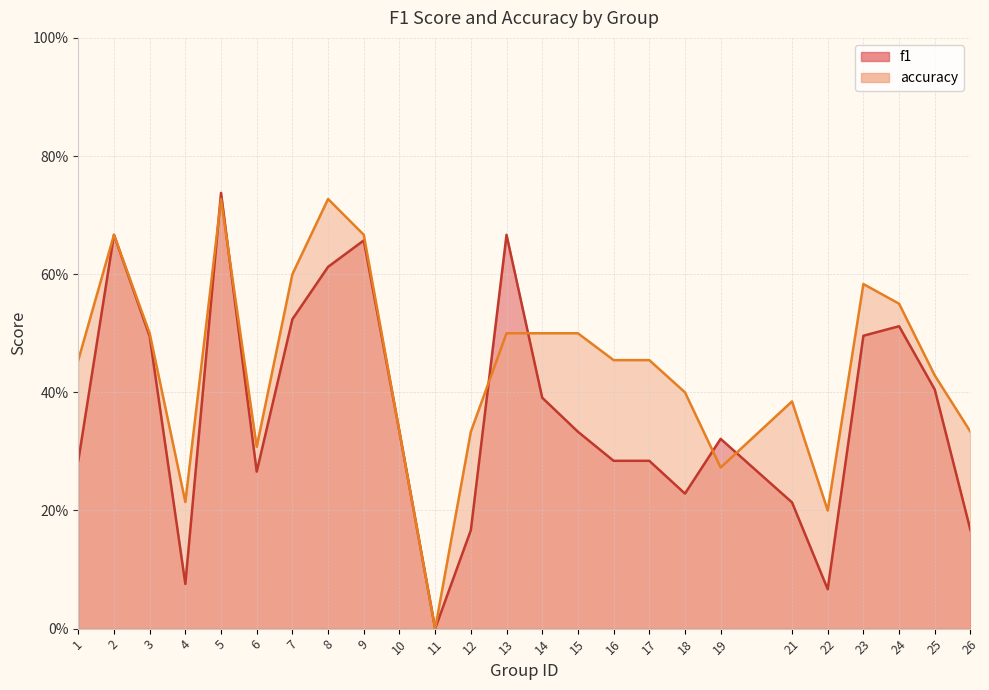

Is the value of f1 at 2 greater than the value of accuracy at 11?

Yes